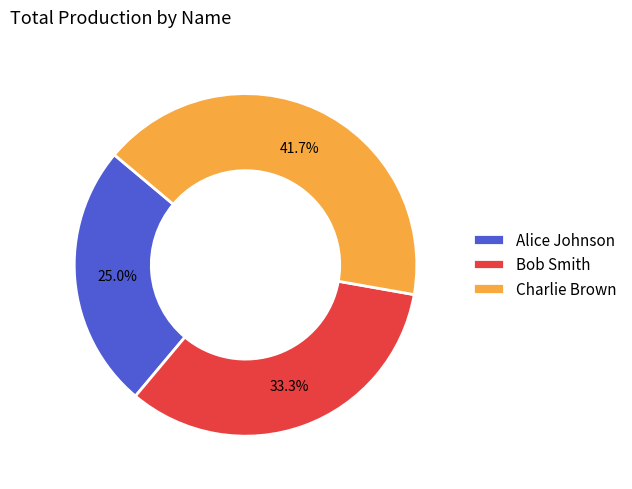

Count the number of slices in the pie.

3